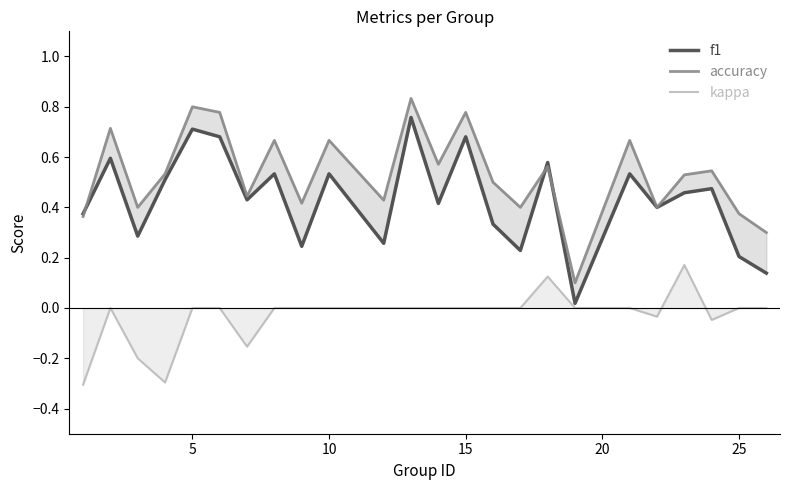

True or false: accuracy and f1 cross at least once.

True